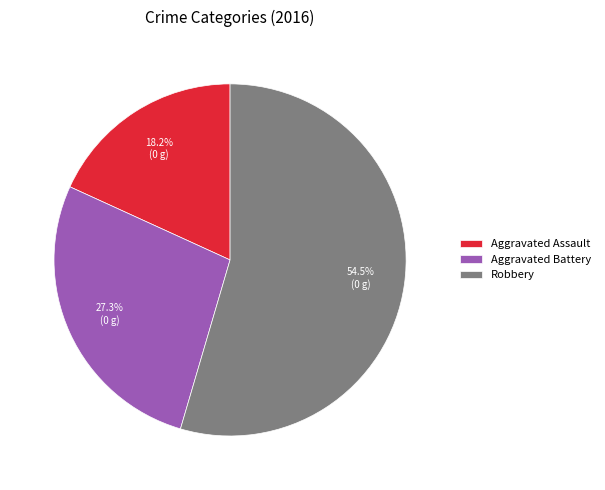

Count the number of slices in the pie.

3